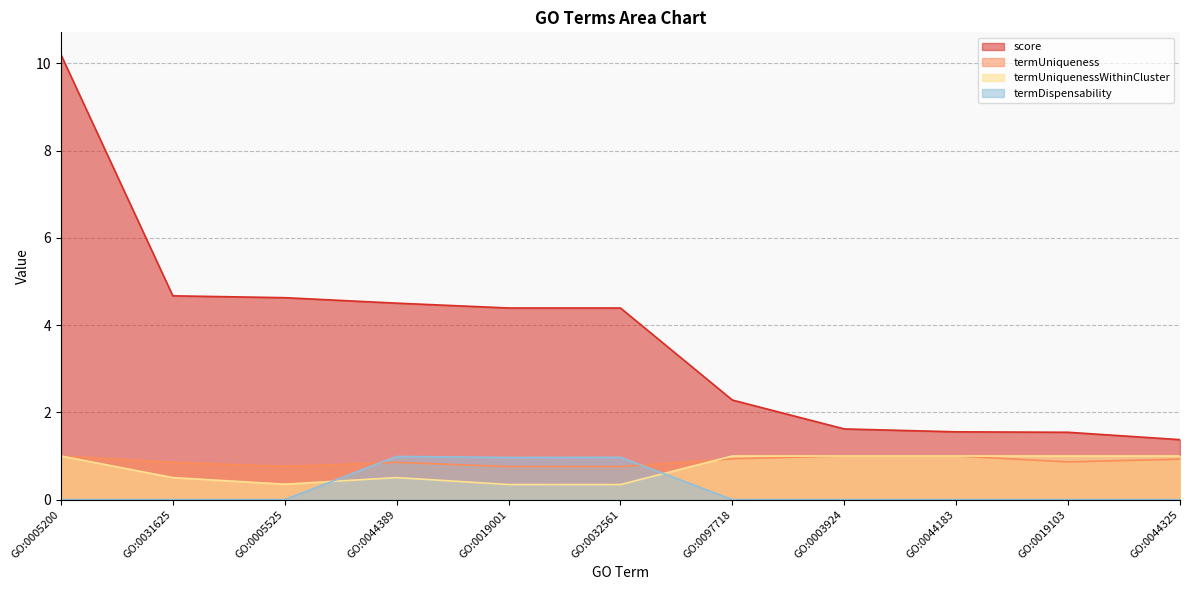

Reading left to right, transcribe all the data shown in this chart.

score: 10.2	4.7	4.6	4.5	4.4	4.4	2.3	1.6	1.6	1.5	1.4
termUniqueness: 1.0	0.9	0.8	0.9	0.8	0.8	0.9	1.0	1.0	0.9	0.9
termUniquenessWithinCluster: 1.0	0.5	0.4	0.5	0.3	0.3	1.0	1.0	1.0	1.0	1.0
termDispensability: 0.0	0.0	0.0	1.0	1.0	1.0	0.0	0.0	0.0	0.0	0.0